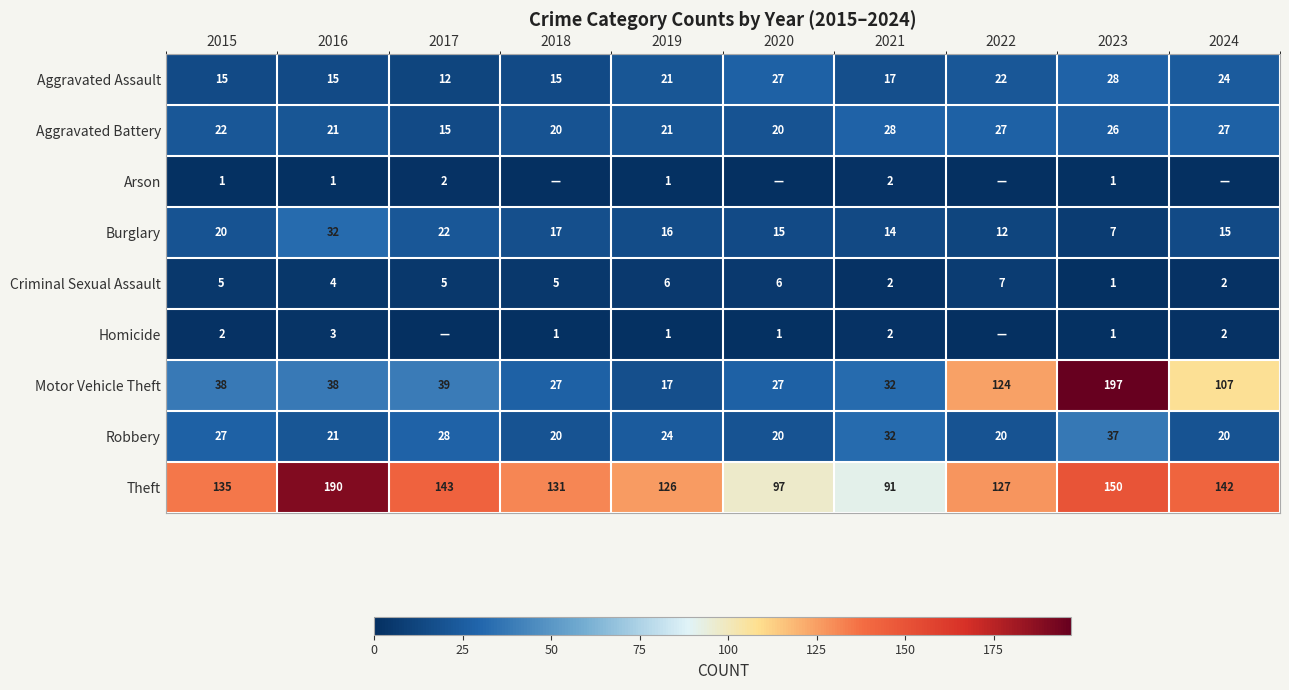

What is the lowest value of the Criminal Sexual Assault series?

1